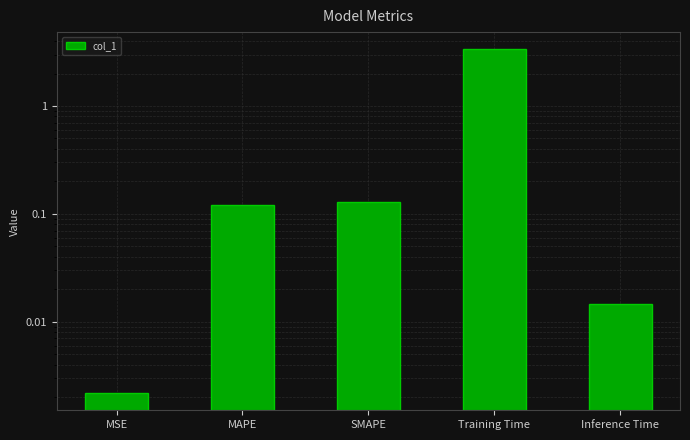

True or false: the data shows 0.0 at Inference Time.

True